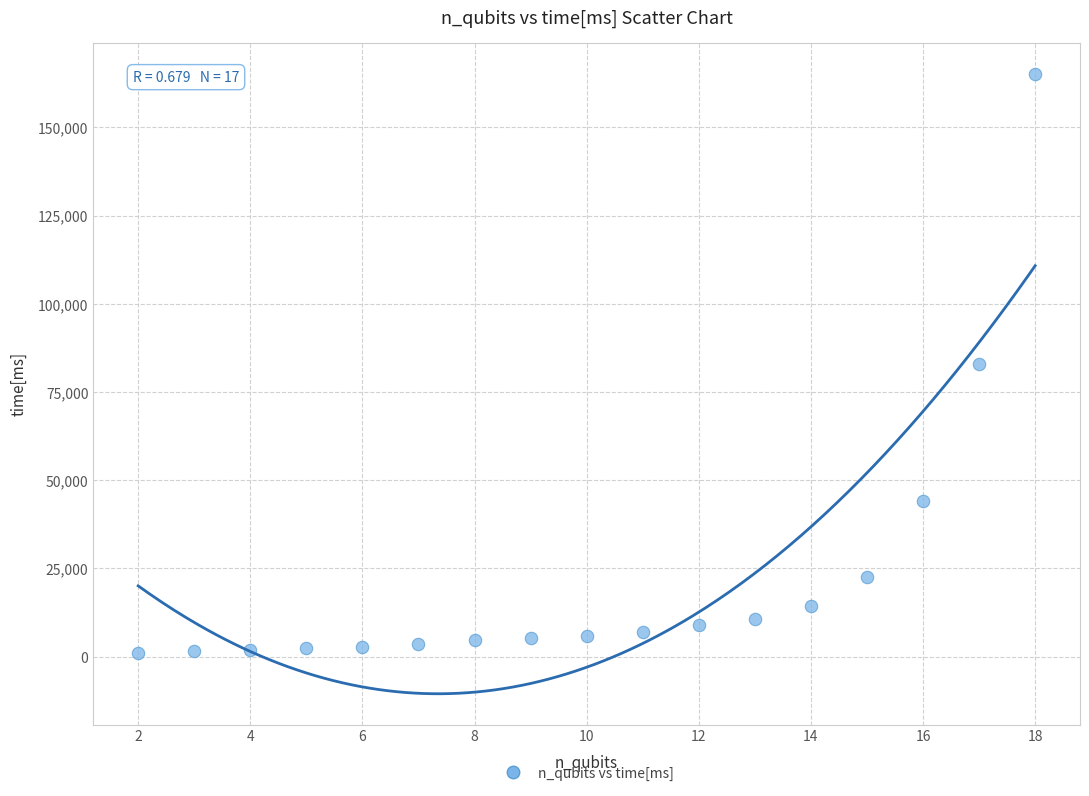

What is the range of Y values (max minus min)?

164156.6